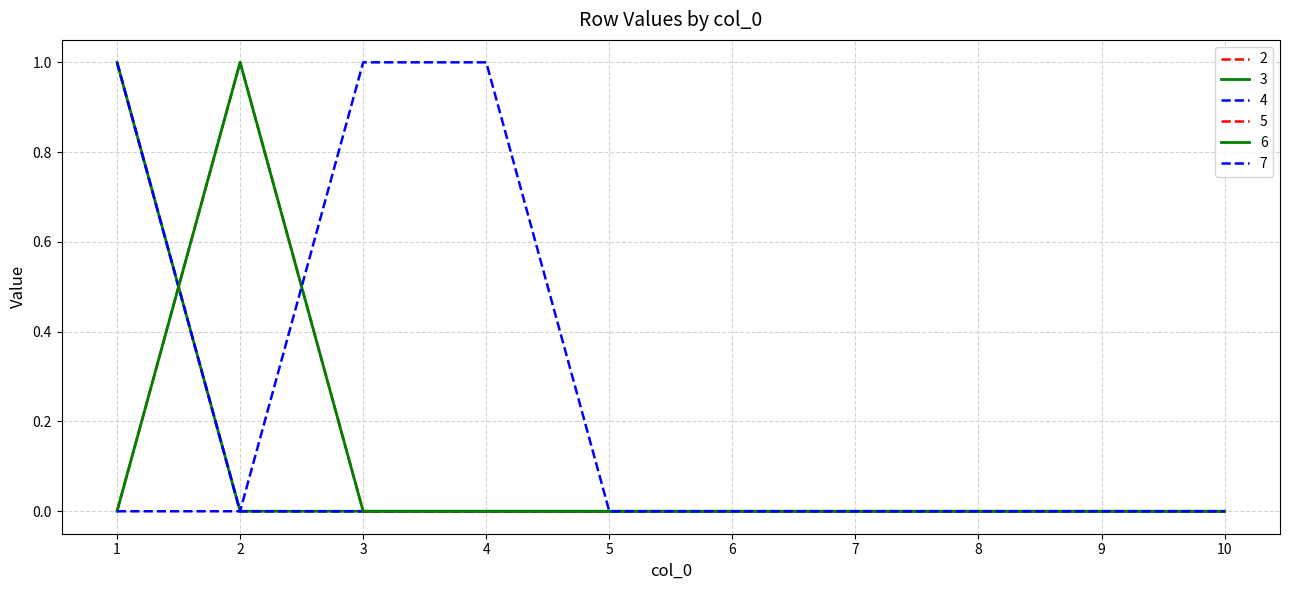

Is this an area chart (filled region under the line)?

No